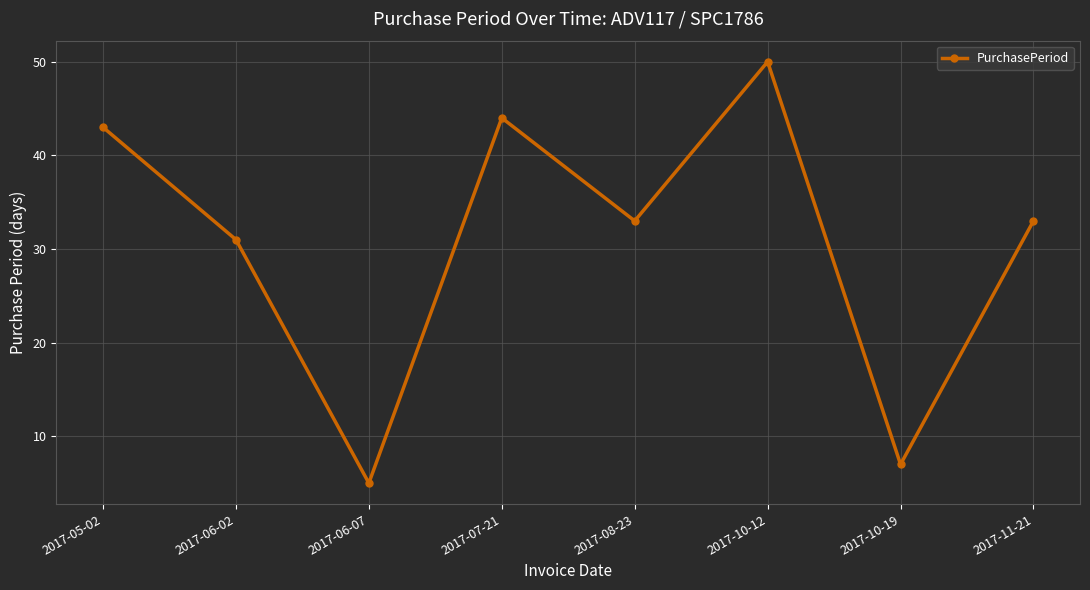

At which label is the value closest to 27?

2017-06-02